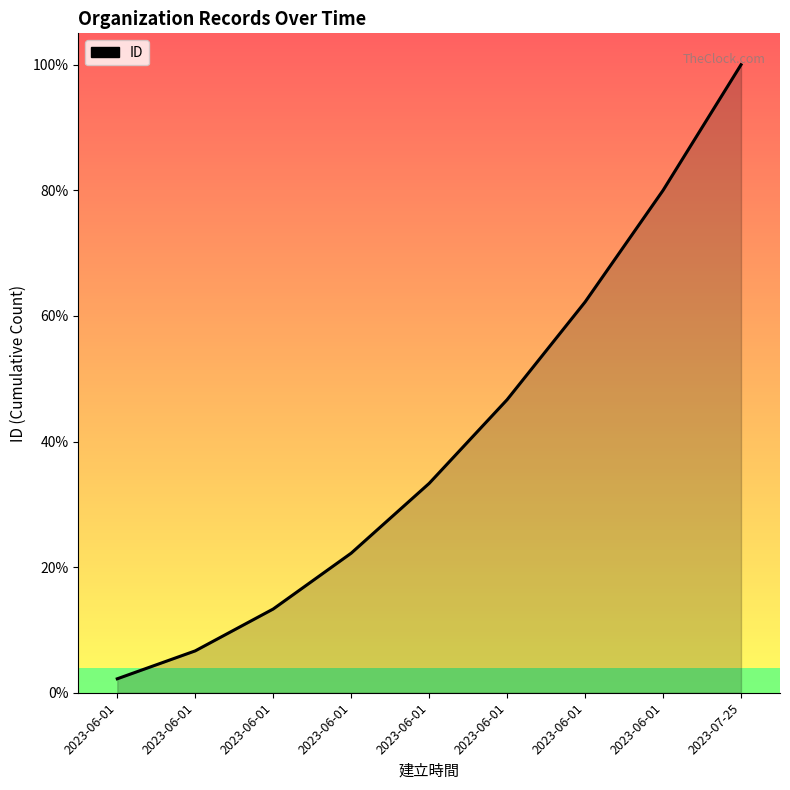

True or false: the data shows 0.5 at 2023-06-01.

False